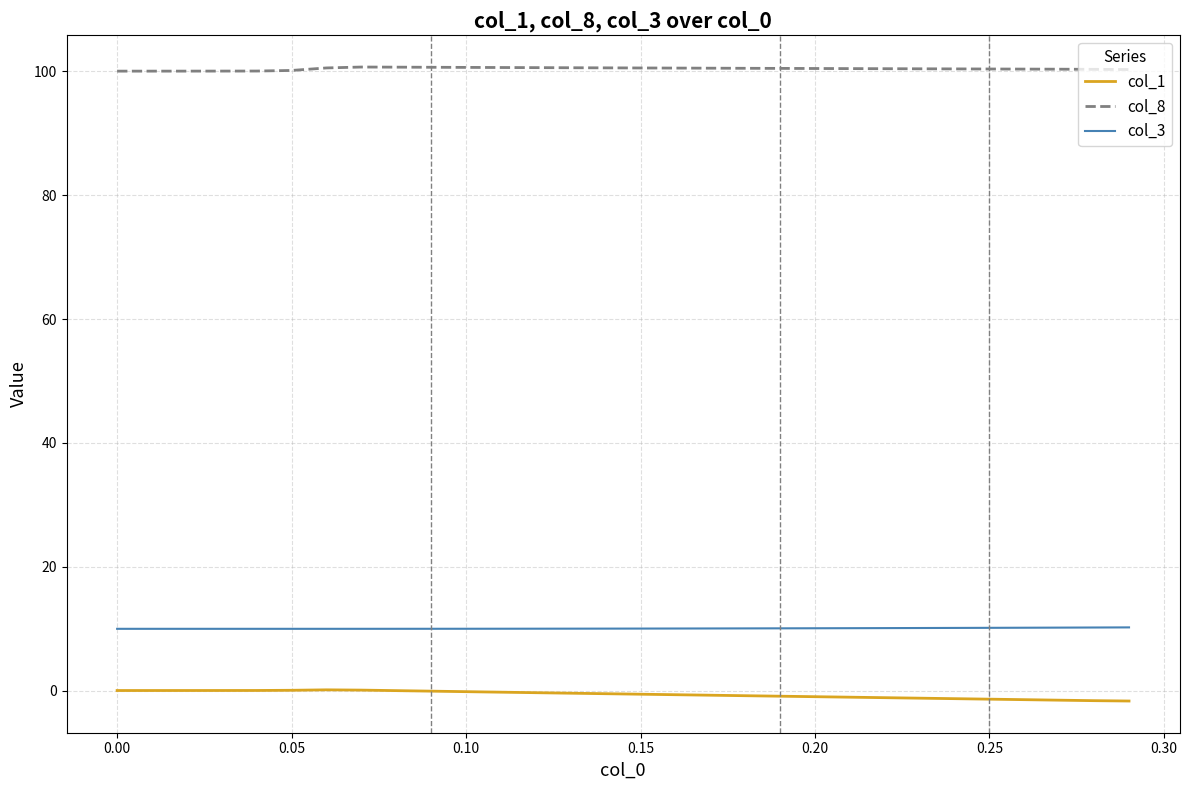

Which series has the largest total across all categories?

col_8